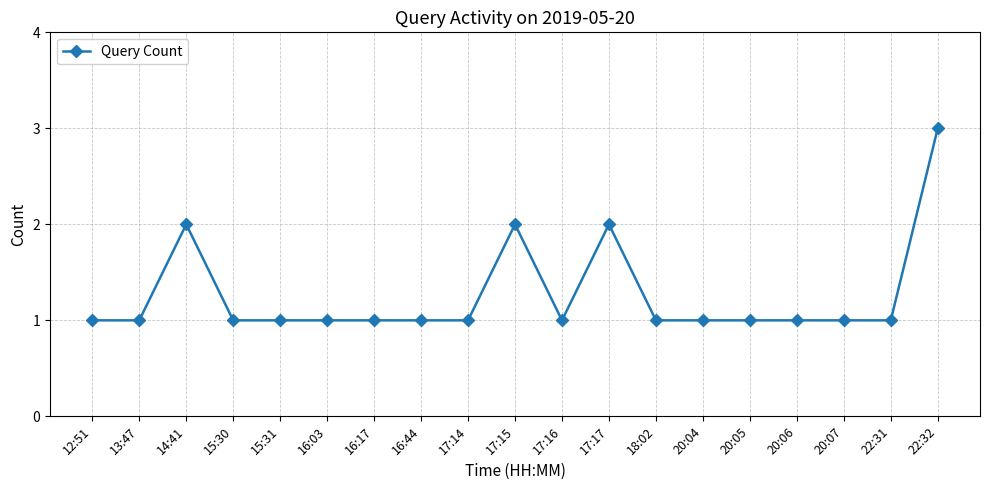

How many data points does each series have?

19